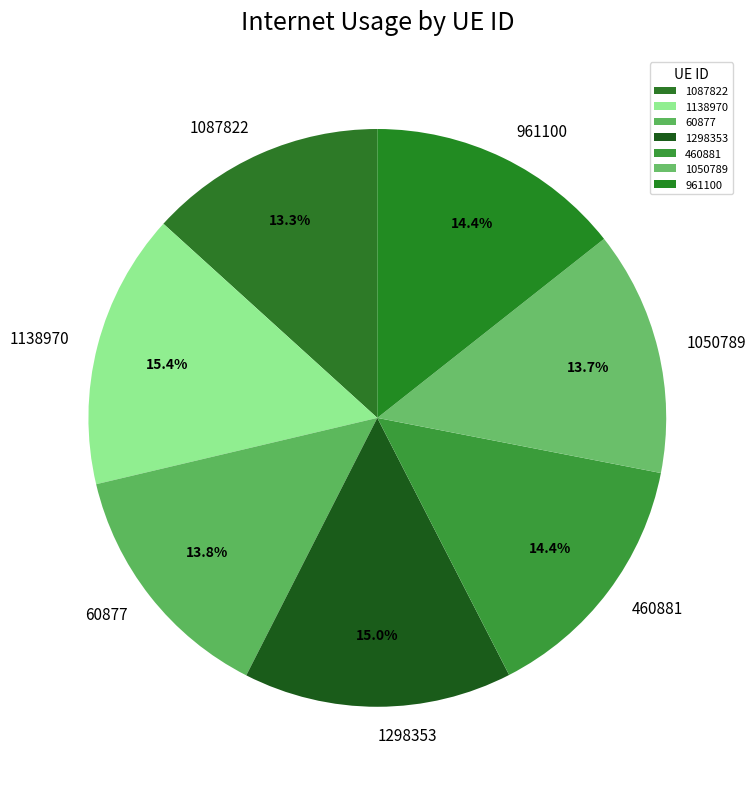

To the nearest percent, what is the average slice percentage?

14%